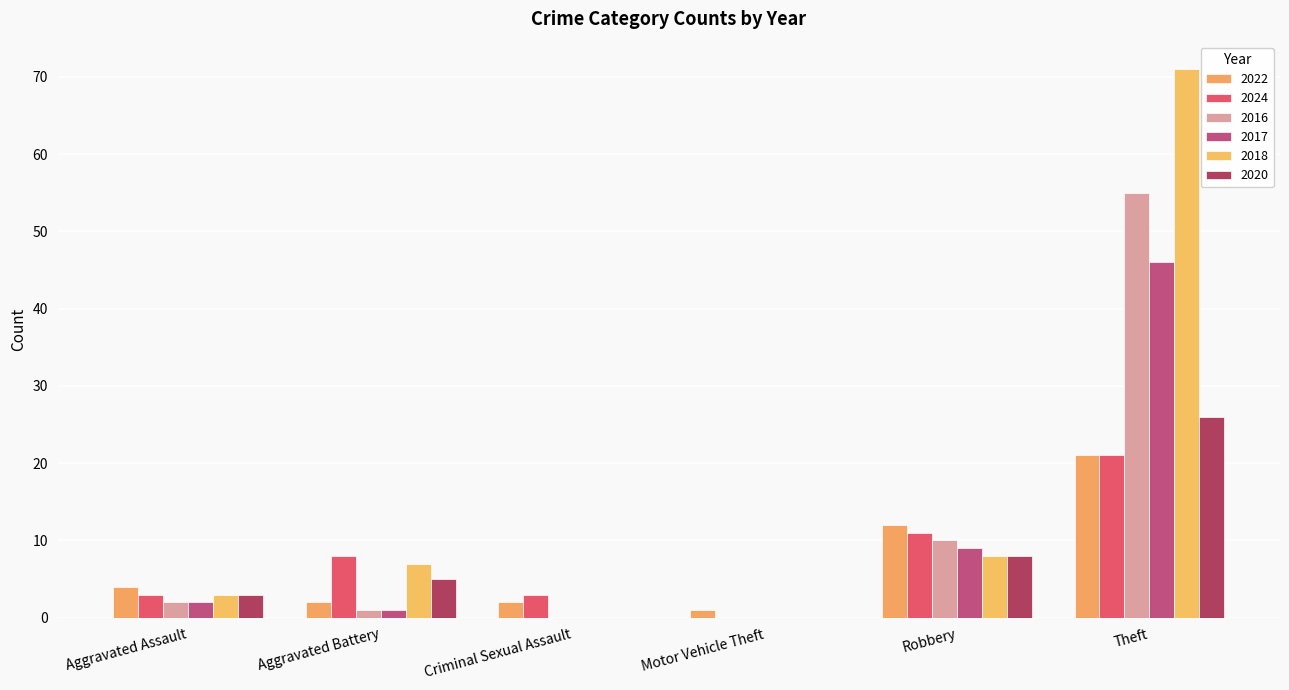

What is the label of the 2nd bar from the left?

Aggravated Battery